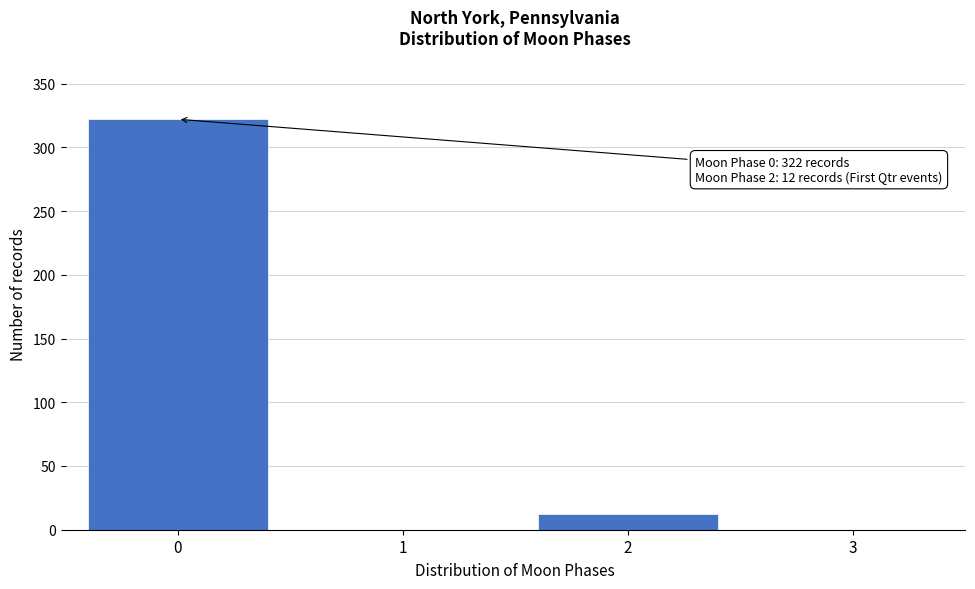

Reading left to right, extract all data points from this chart.

0=322	1=0	2=12	3=0